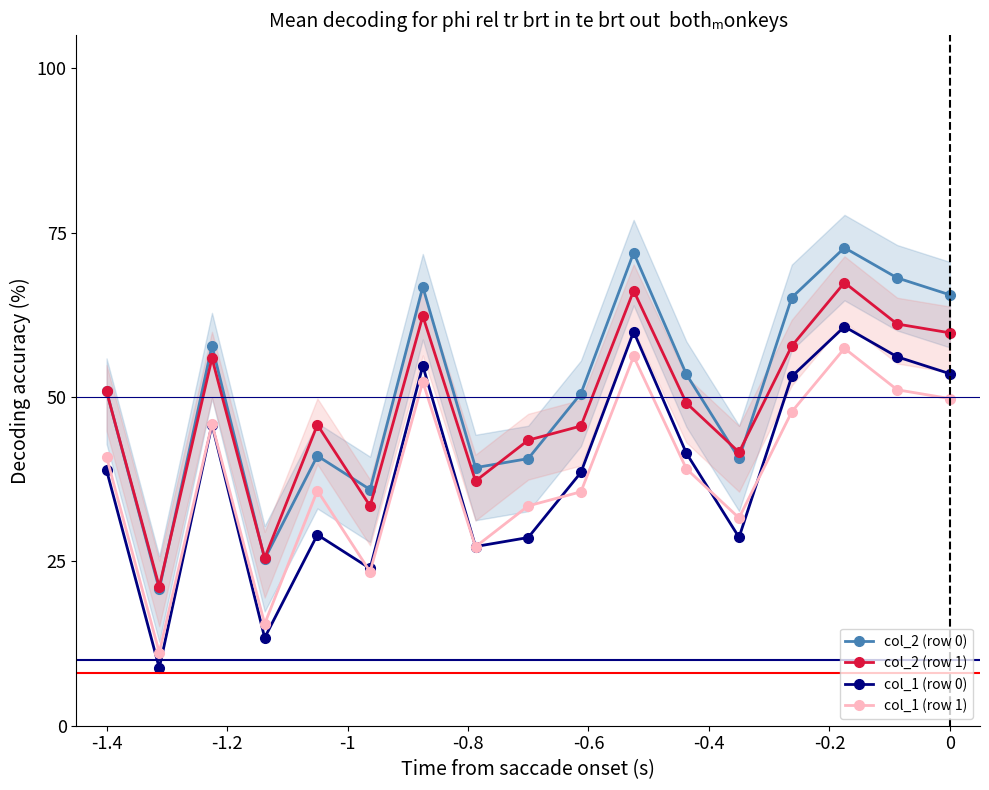

How many times do col_1 (row 0) and col_1 (row 1) cross each other?

5